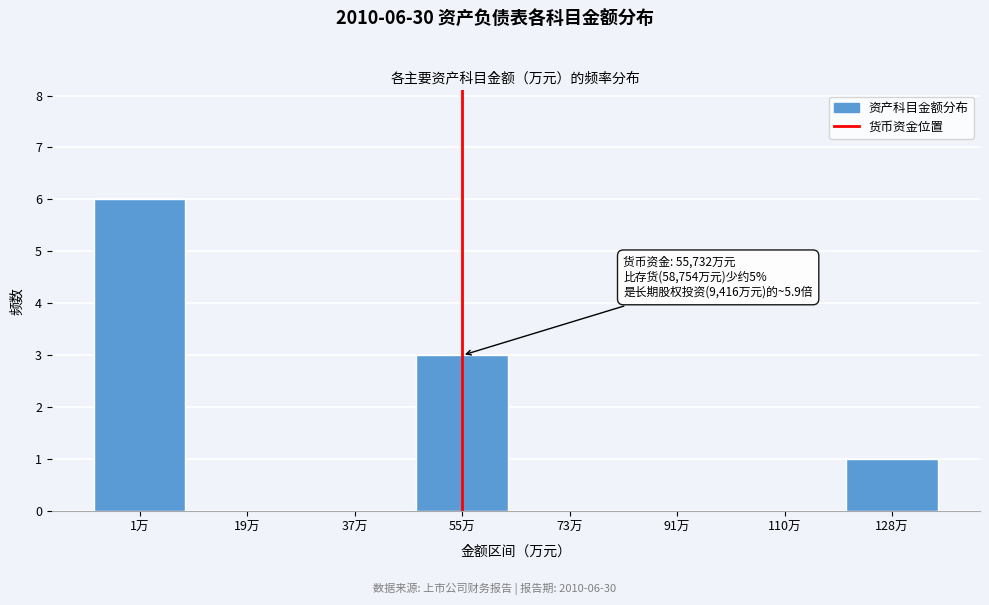

Reading right to left, what are all the values shown in this chart?

128万=1	110万=0	91万=0	73万=0	55万=3	37万=0	19万=0	1万=6